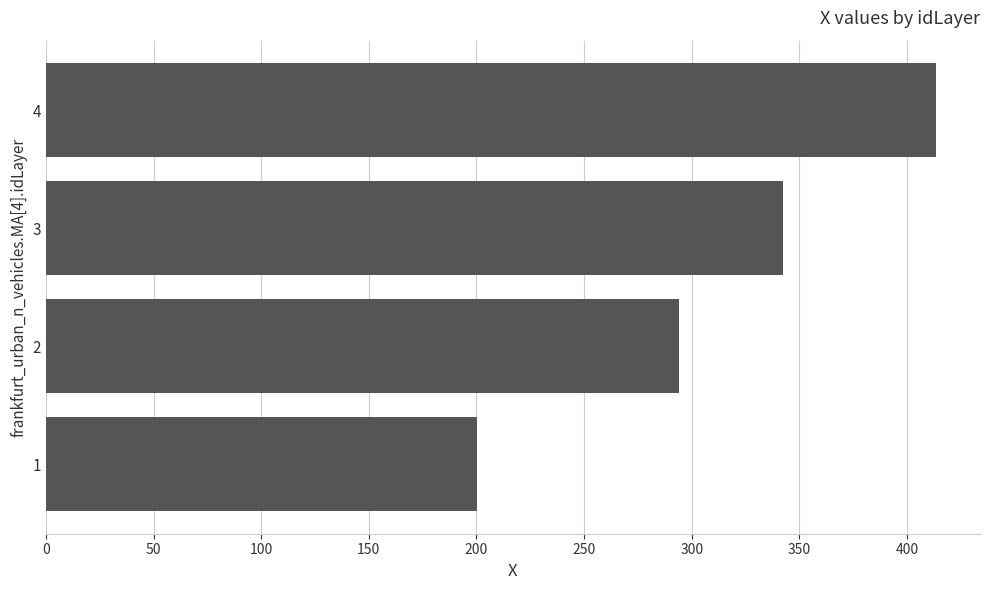

What is the difference between the maximum and minimum values?

213.0